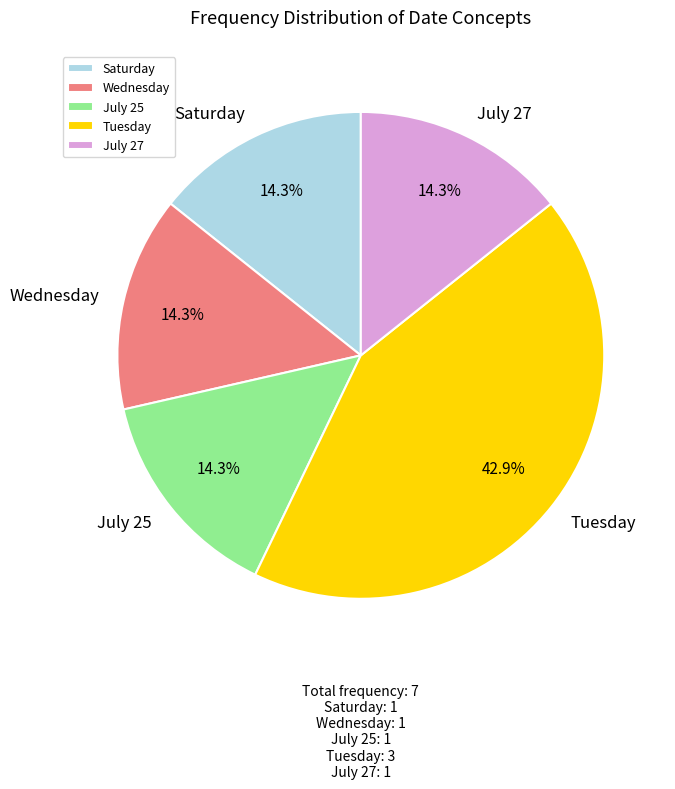

Does July 25 account for over 50% of the chart?

No